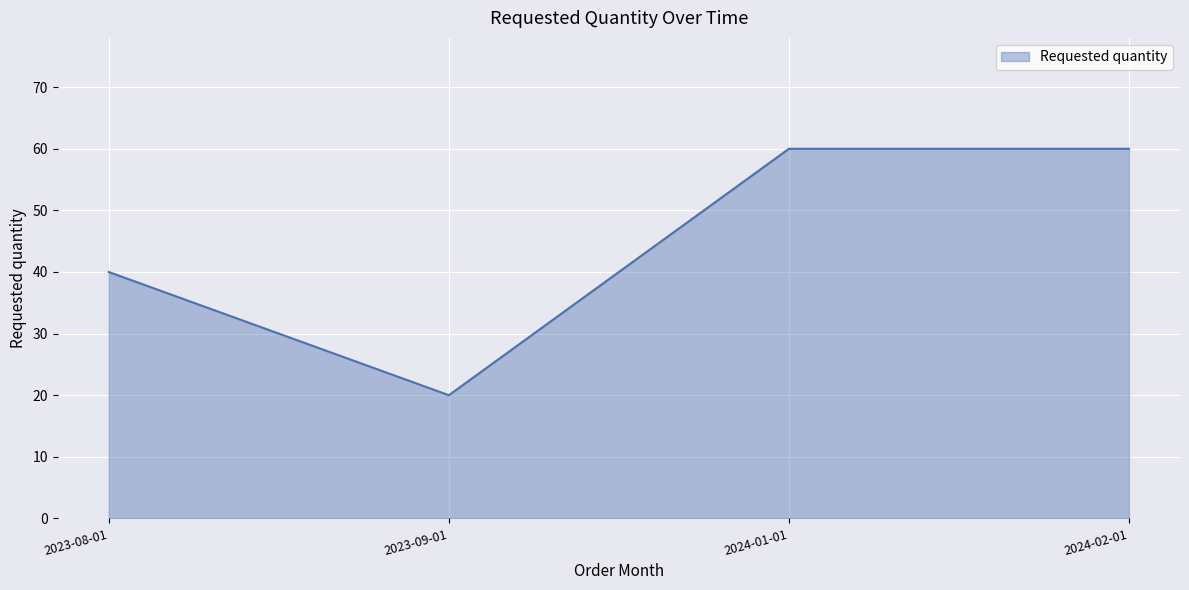

The value at 2023-09-01 is 20. True or false?

True